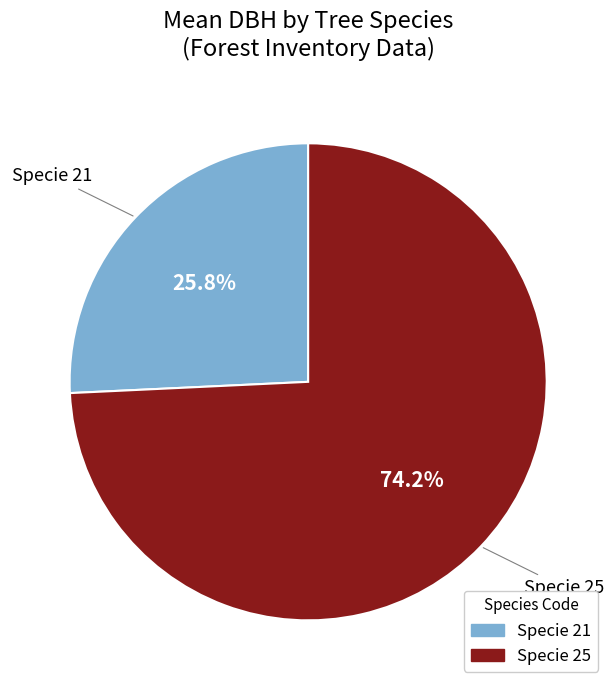

Does any single category account for the majority?

Yes